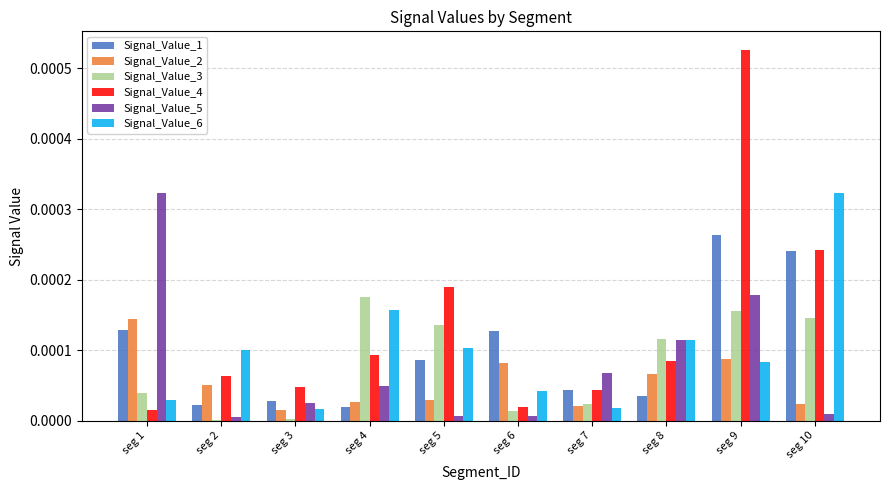

Which series has the largest total across all categories?

Signal_Value_4